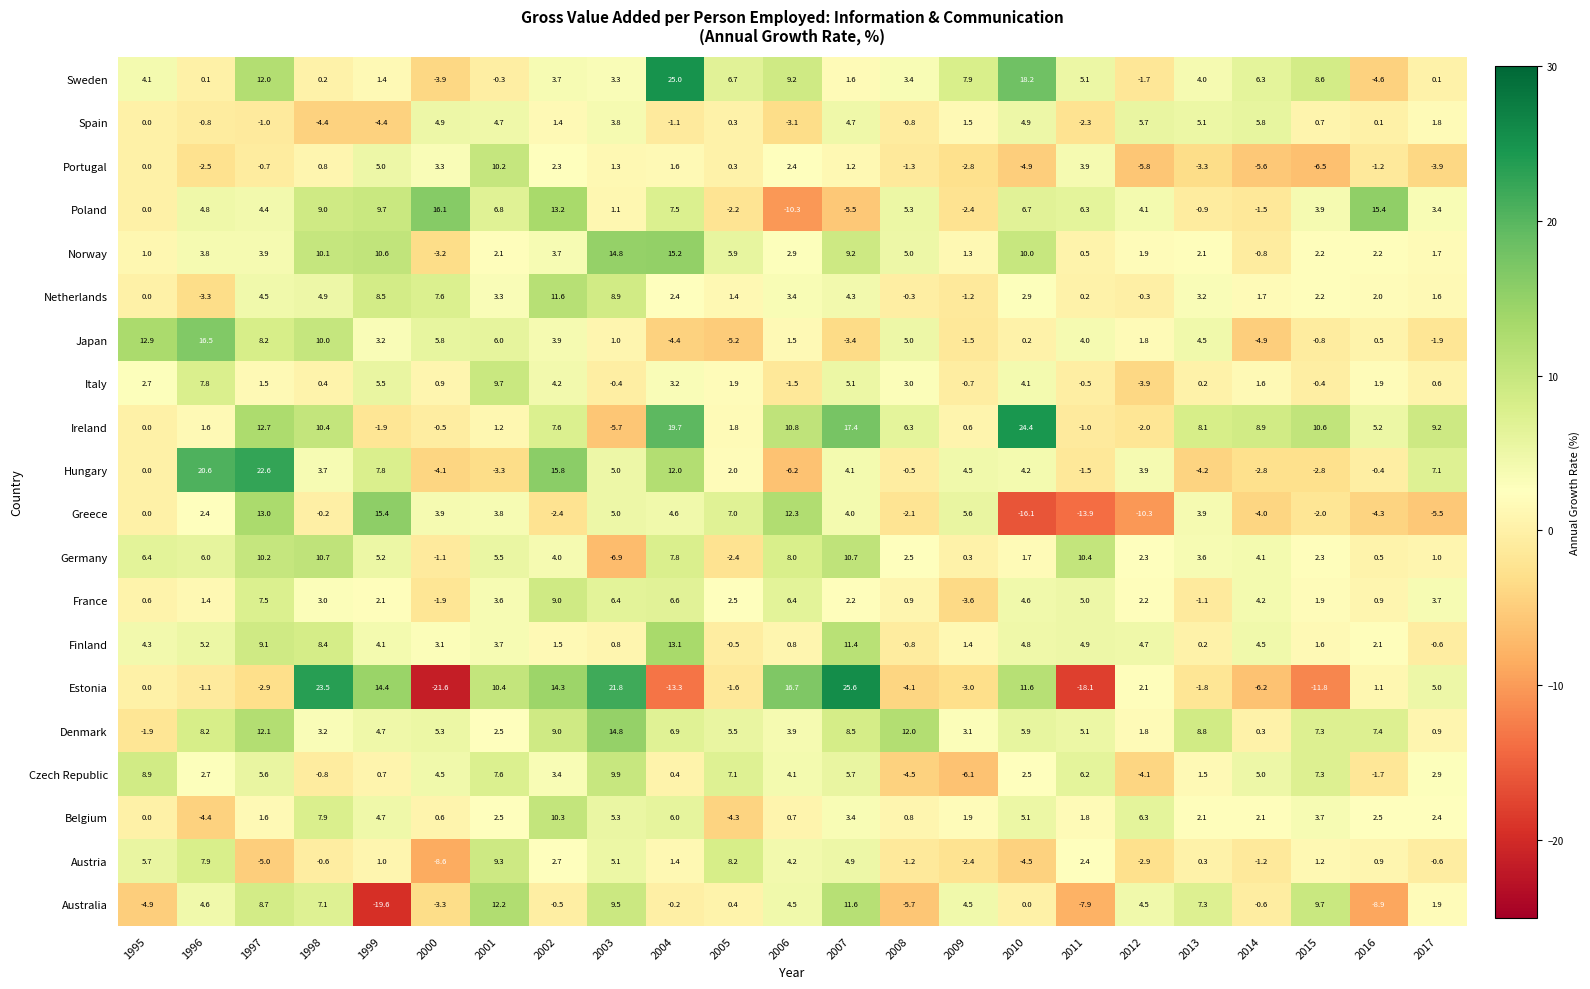

How many positive values does the Czech Republic series have?

18